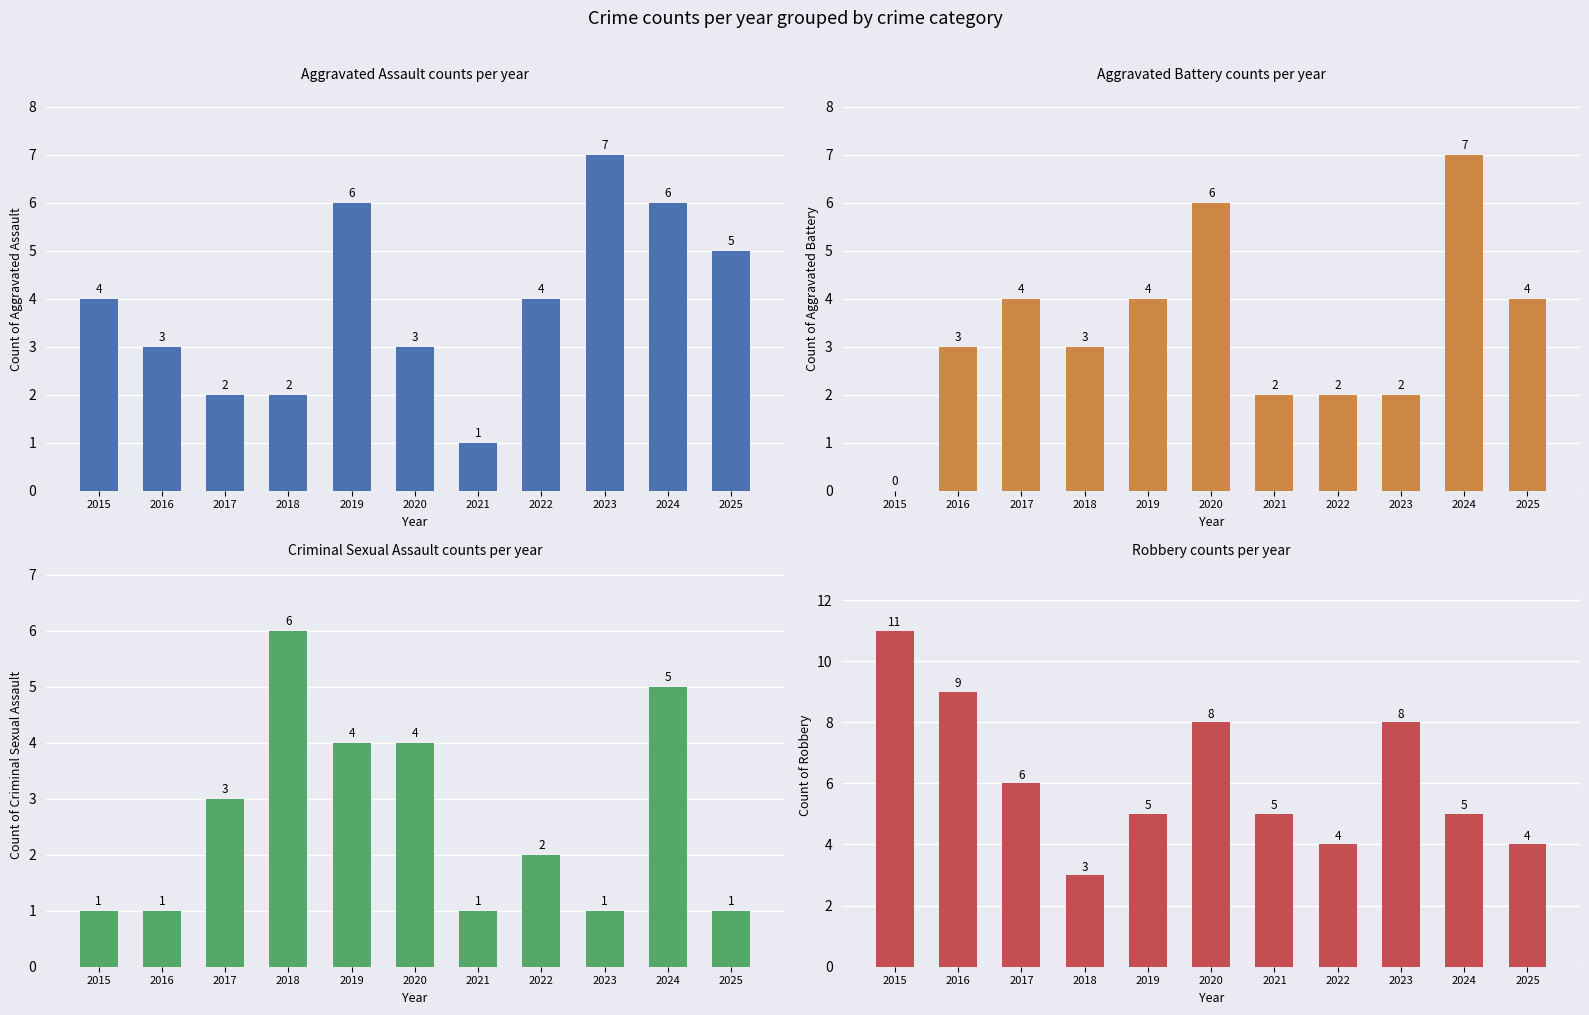

Which series has the largest total across all categories?

Robbery